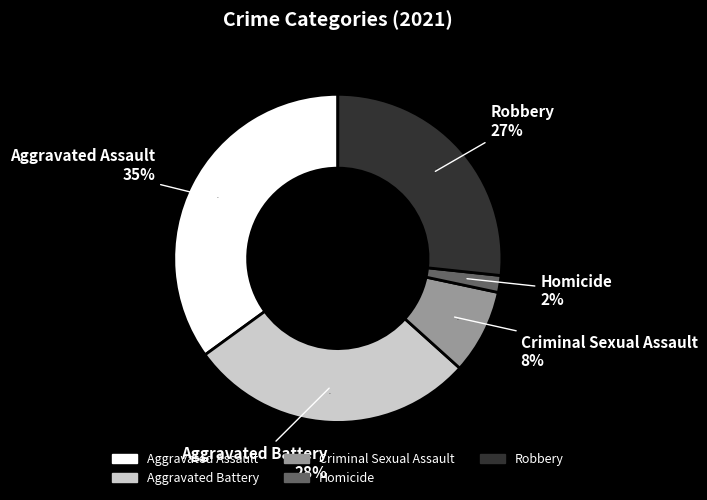

Which has a higher value, Aggravated Assault or Aggravated Battery?

Aggravated Assault